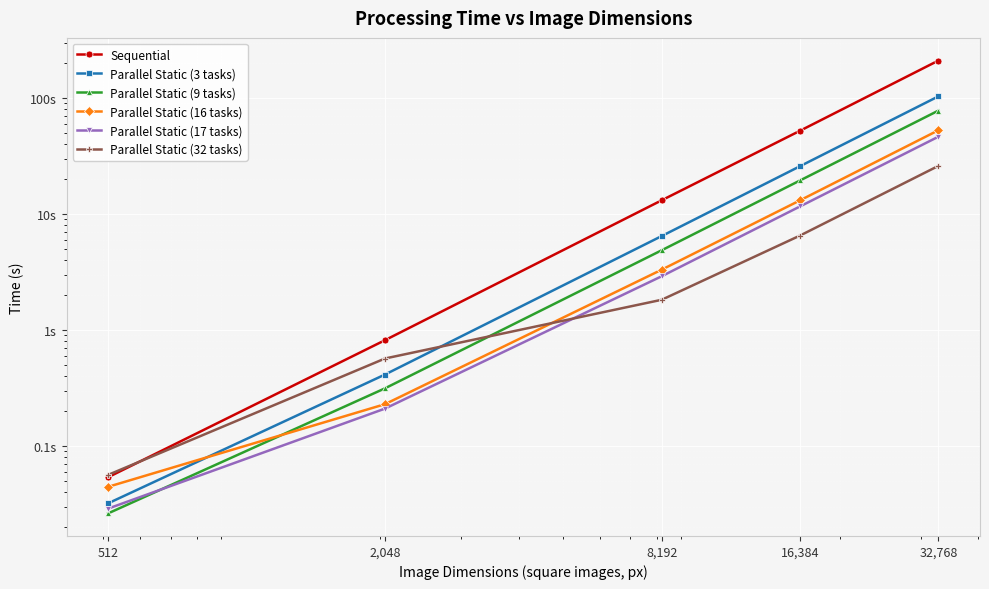

True or false: Parallel Static (3 tasks) has more than 1 points higher than both neighbors.

False